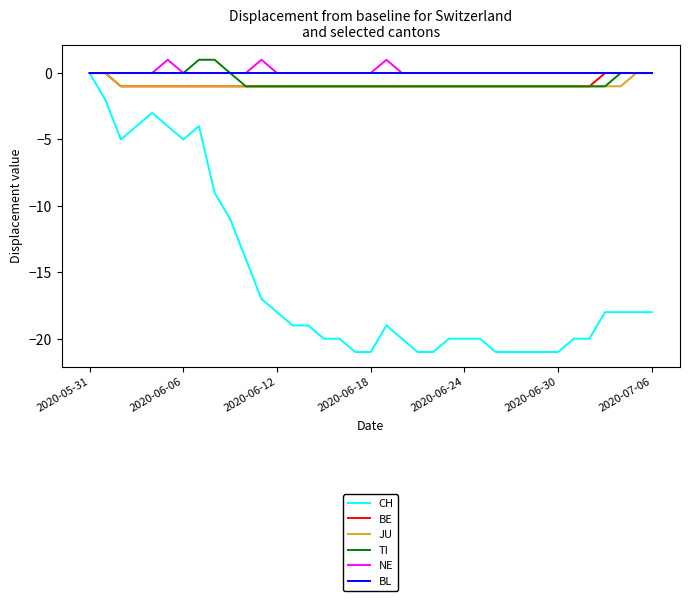

How many JU values are between -1 and 0?

37